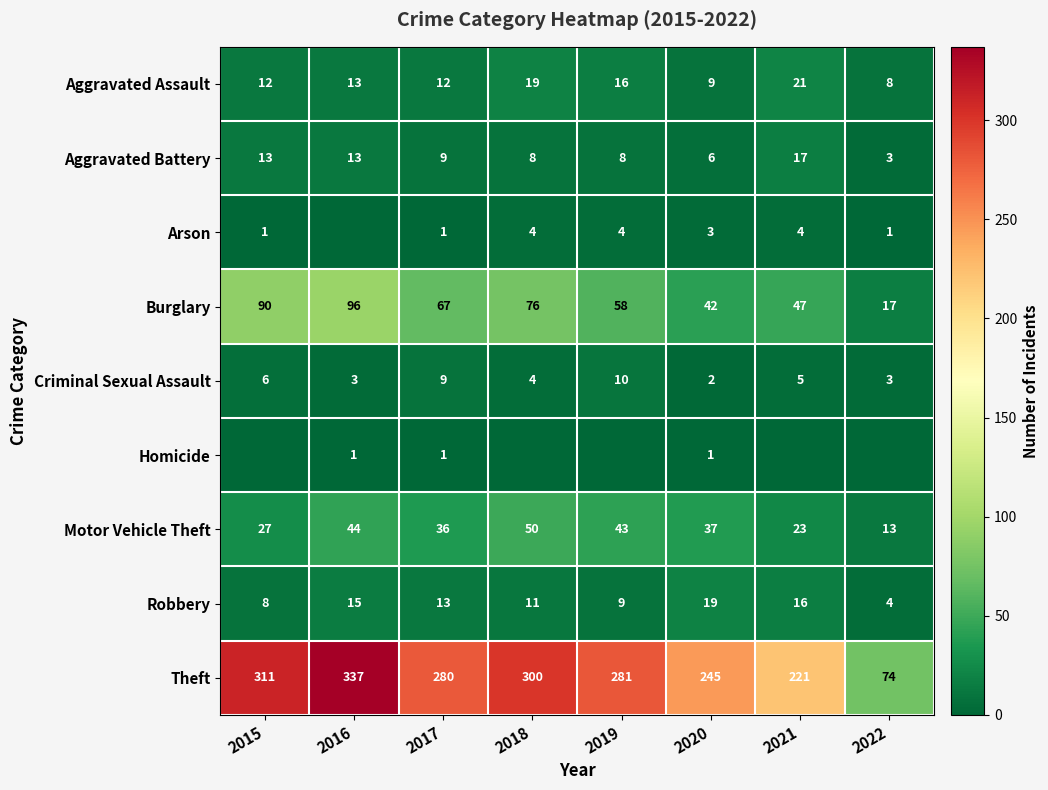

Count the Criminal Sexual Assault values in the range 3 to 9.

6